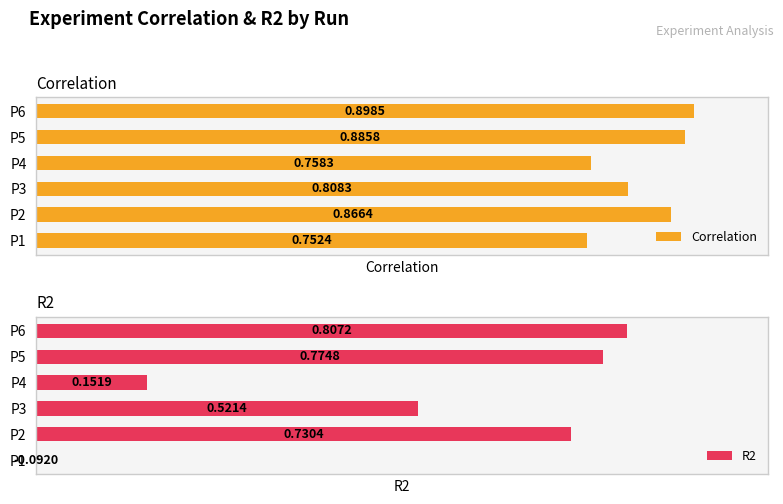

How many categories are shown in the chart?

6